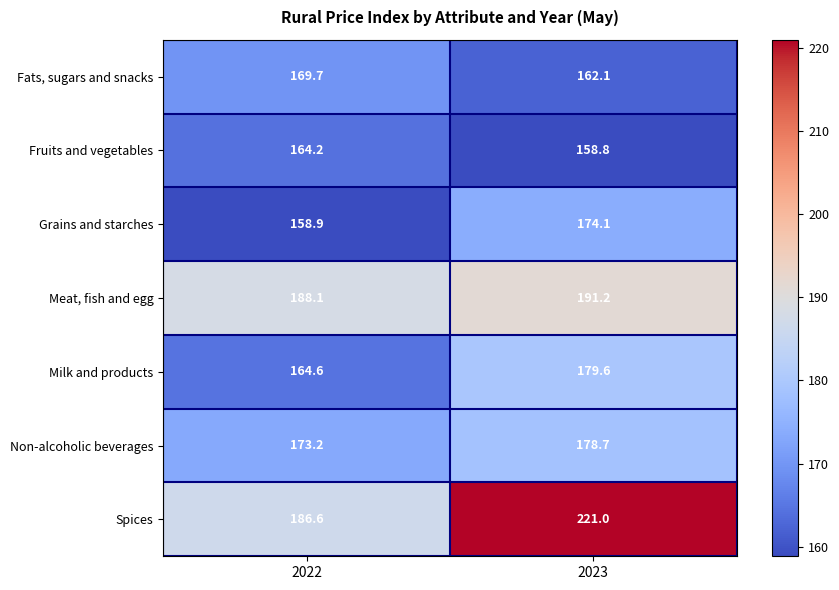

At which category is the sum across all series the highest?

2023